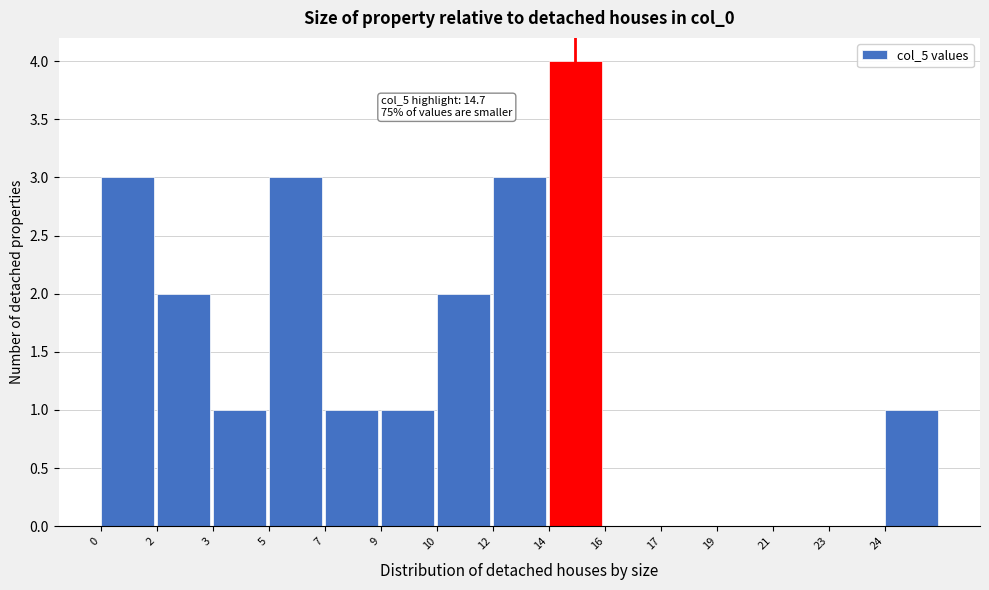

Reading right to left, what are all the values shown in this chart?

24=1	23=0	21=0	19=0	17=0	16=0	14=4	12=3	10=2	9=1	7=1	5=3	3=1	2=2	0=3